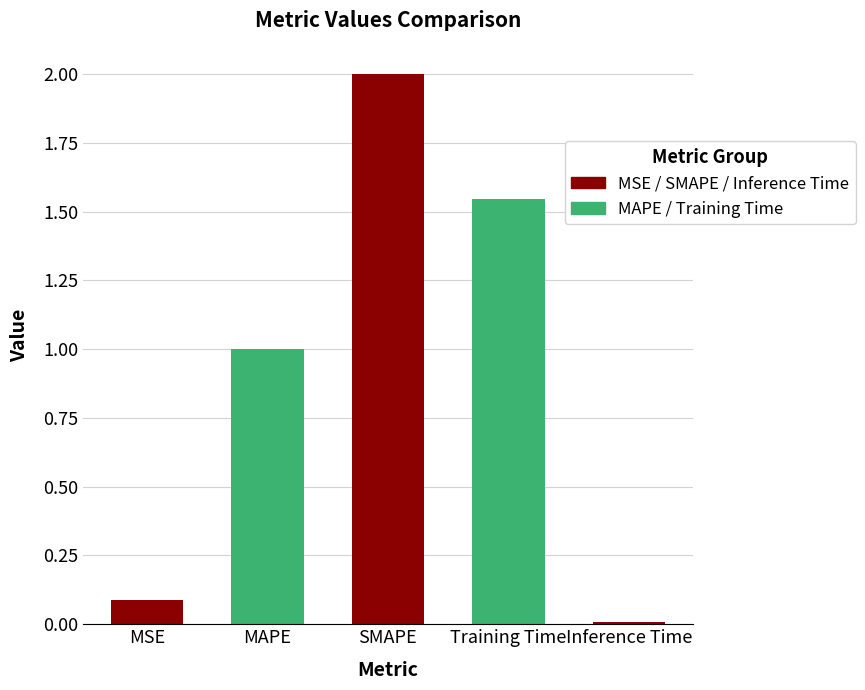

What is the sum of all values?

4.6